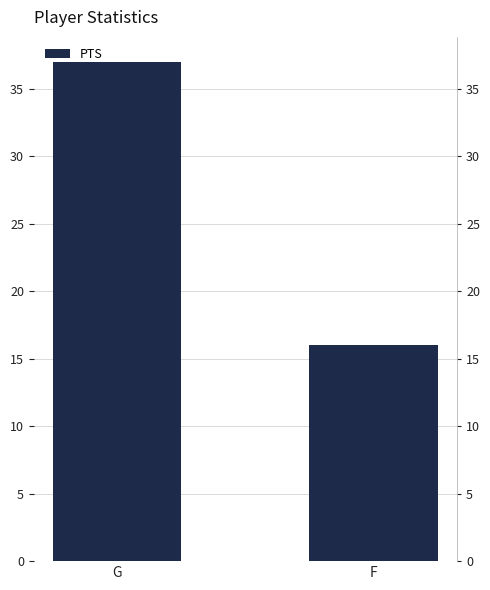

What is the approximate value at F, to the nearest 5?

15